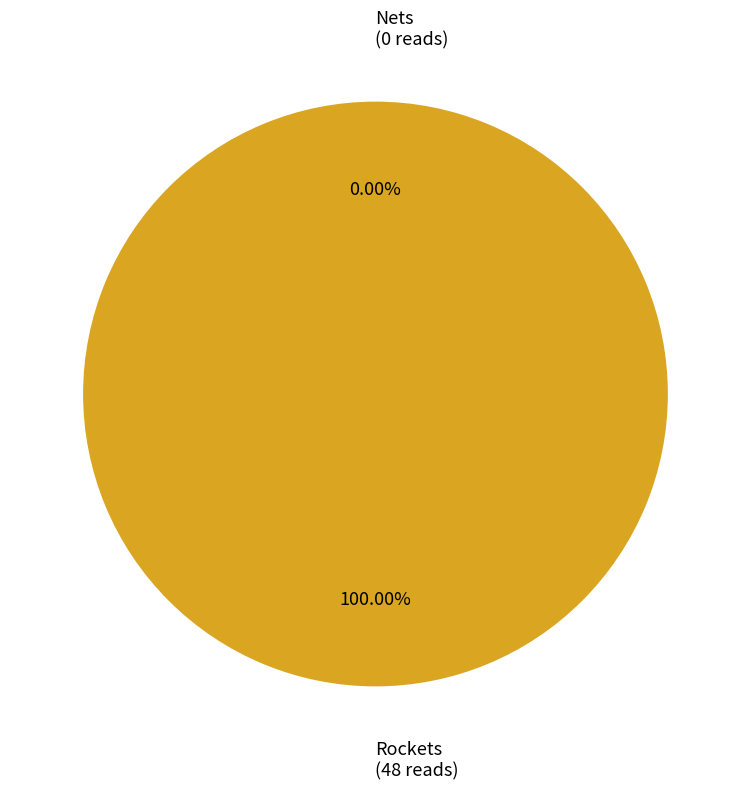

To the nearest percent, what is the combined percentage of Nets and Rockets?

100%